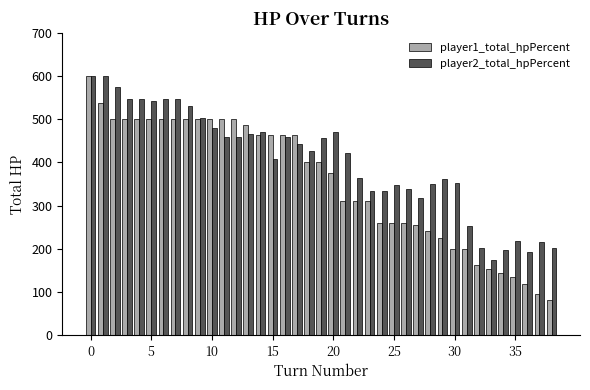

What is the minimum value shown in the chart?

82